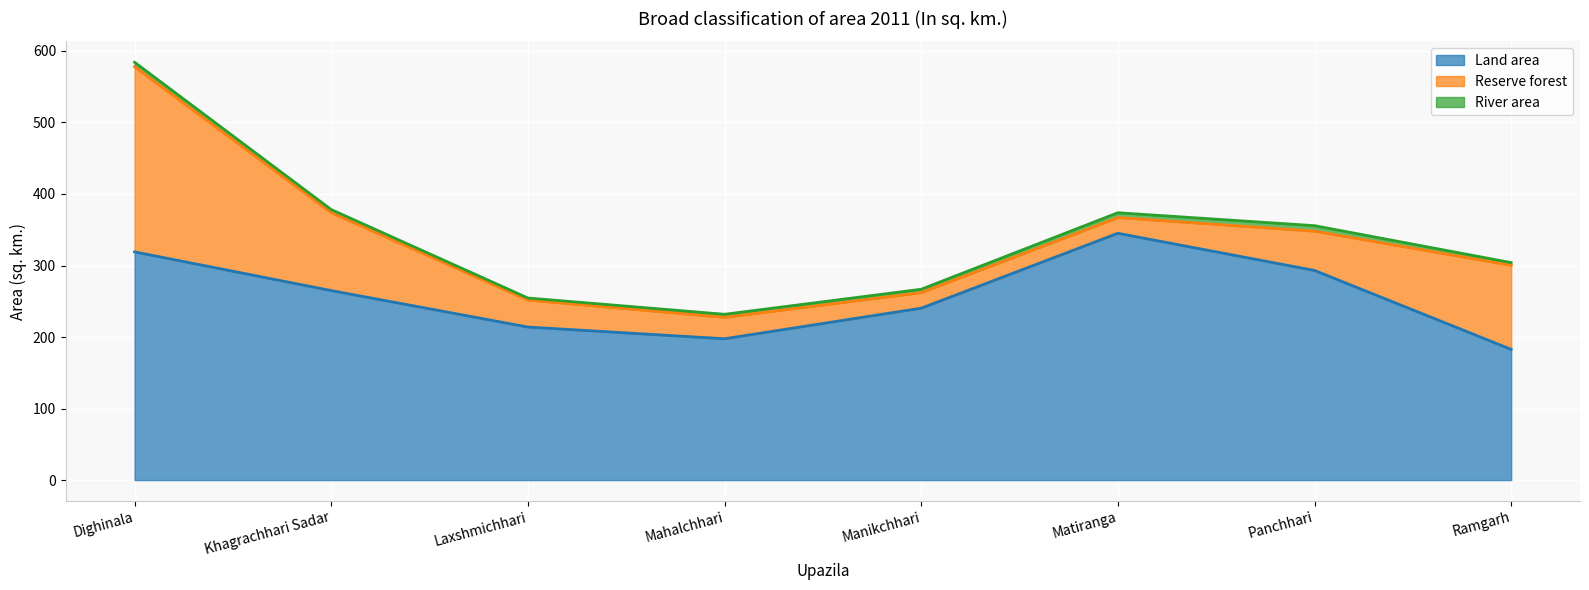

What is the difference between the maximum and minimum values in the Land area series?

162.3